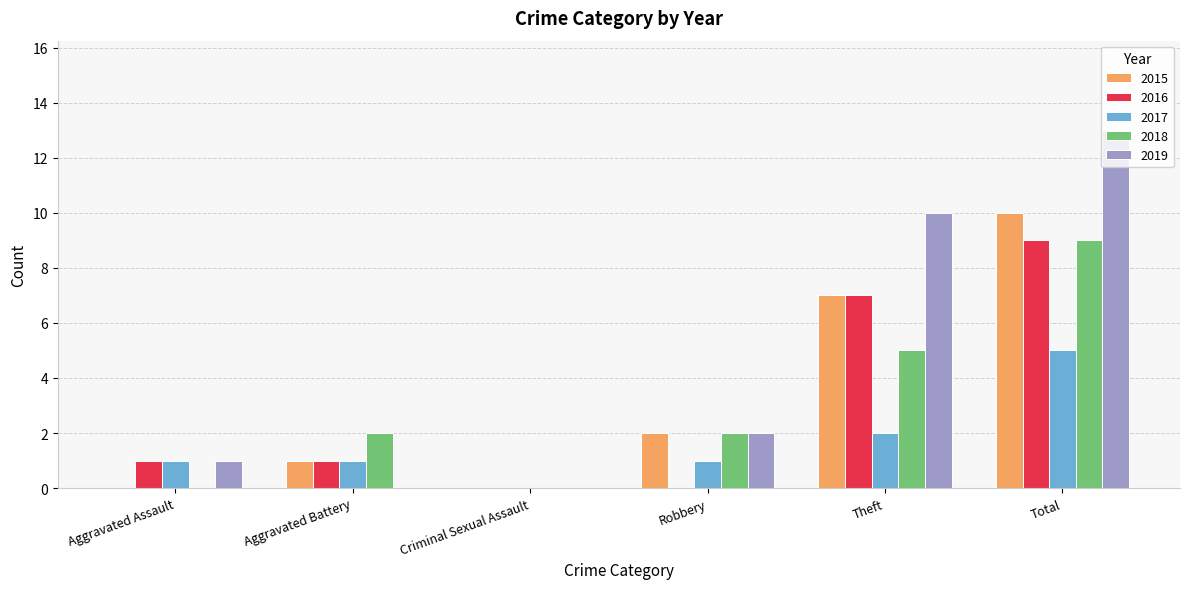

What is the greatest value displayed?

13